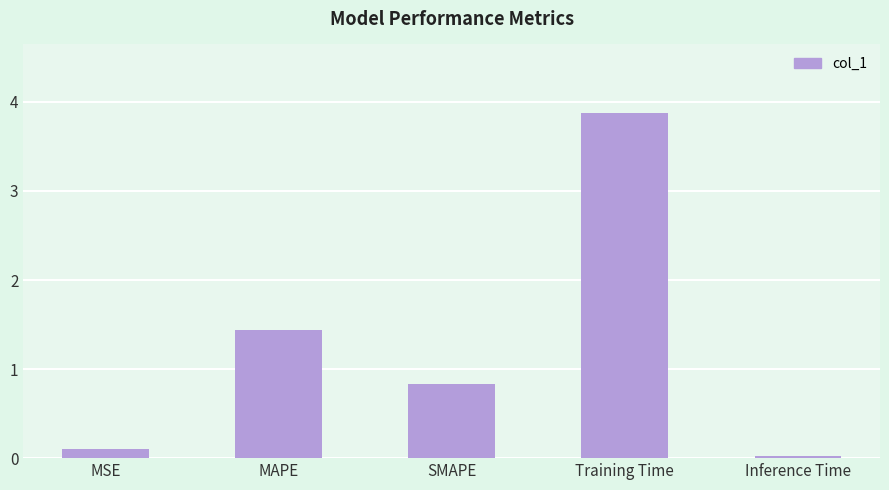

Rank the categories by value from lowest to highest.

Inference Time, MSE, SMAPE, MAPE, Training Time